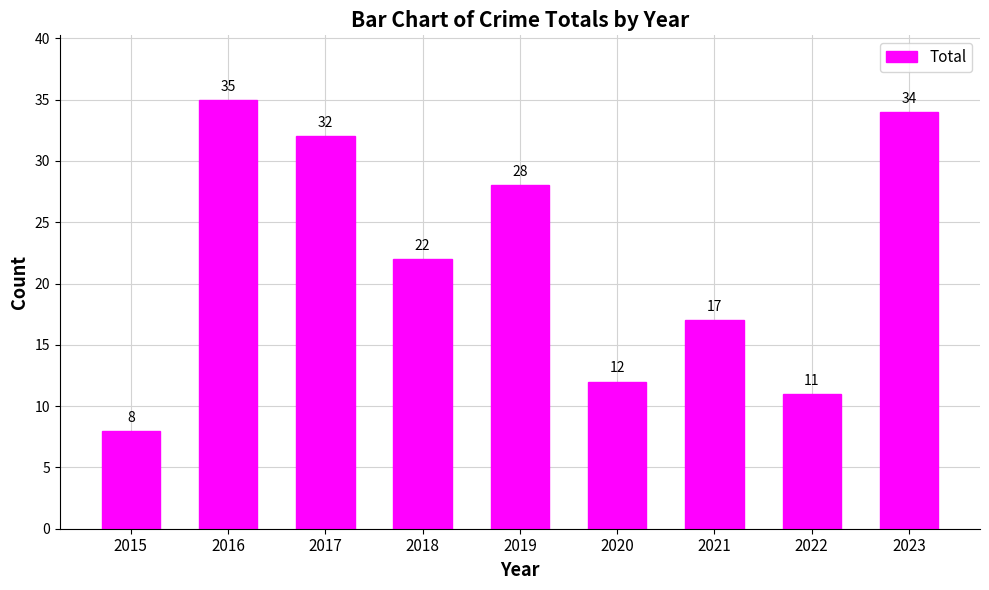

Reading left to right, list all the values displayed in this chart.

2015=8	2016=35	2017=32	2018=22	2019=28	2020=12	2021=17	2022=11	2023=34